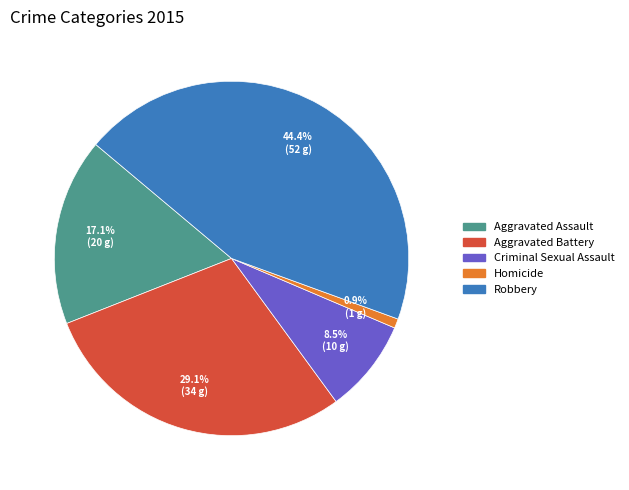

Which category has the smallest portion of the pie?

Homicide